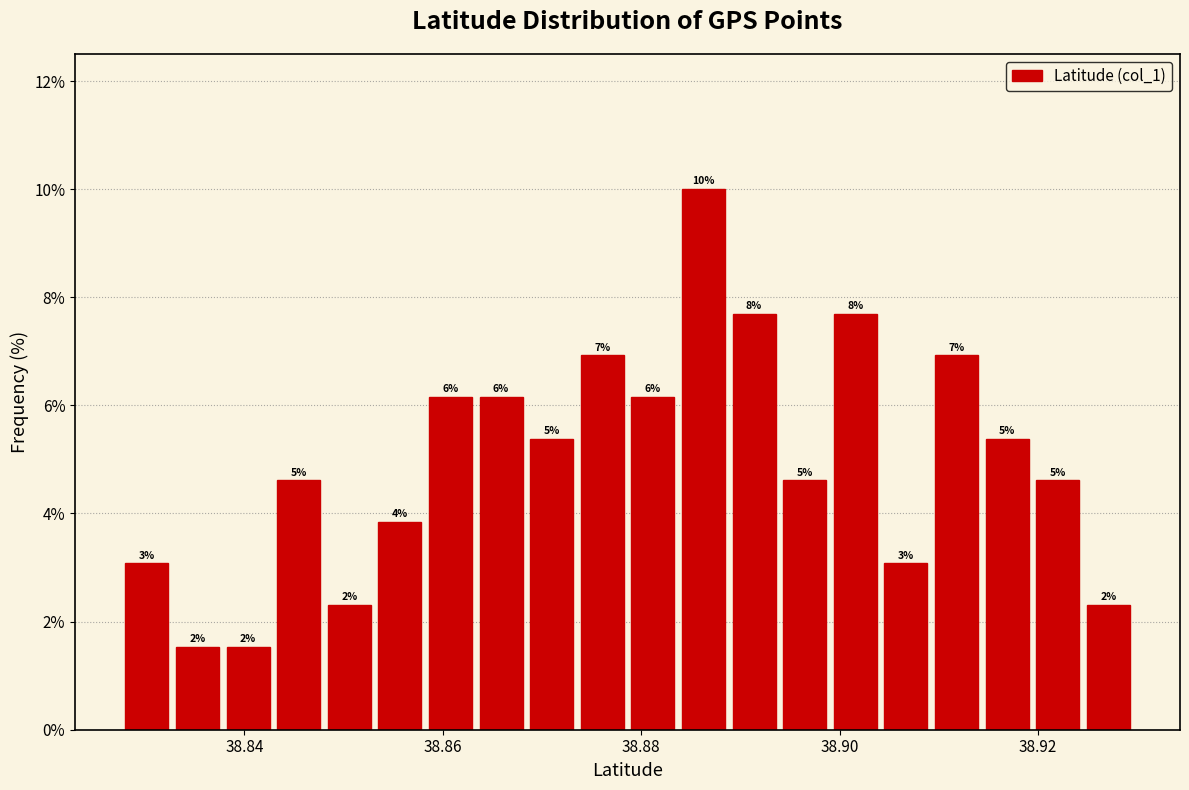

Around what value on the x-axis is the tallest bar? Give the approximate position of its centre, as read against the axis.

38.886